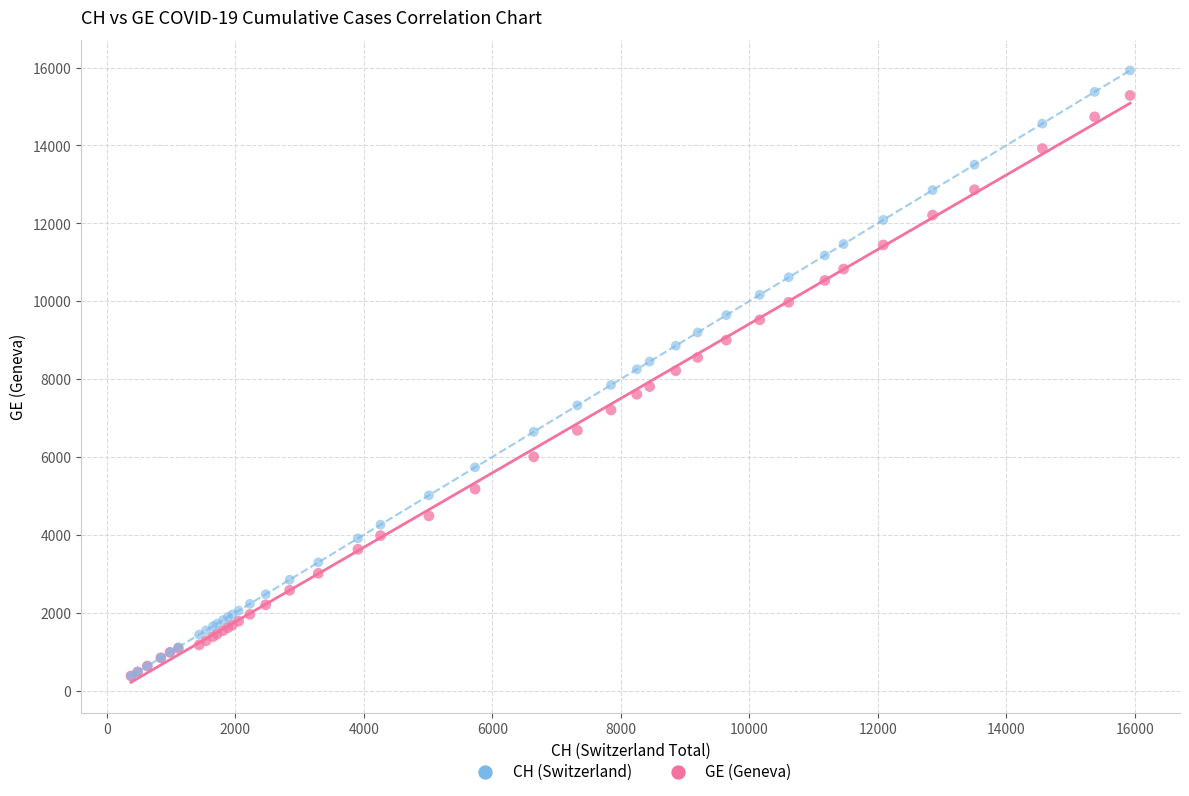

What are all the series names shown in the legend?

CH (Switzerland), GE (Geneva)